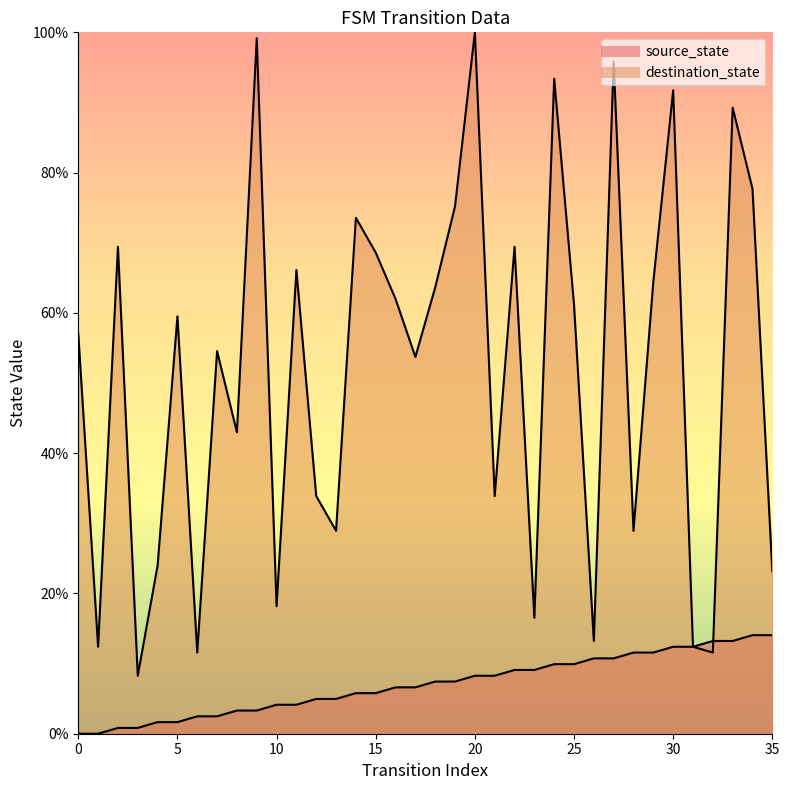

Rank the series by their maximum value, from lowest to highest.

source_state, destination_state